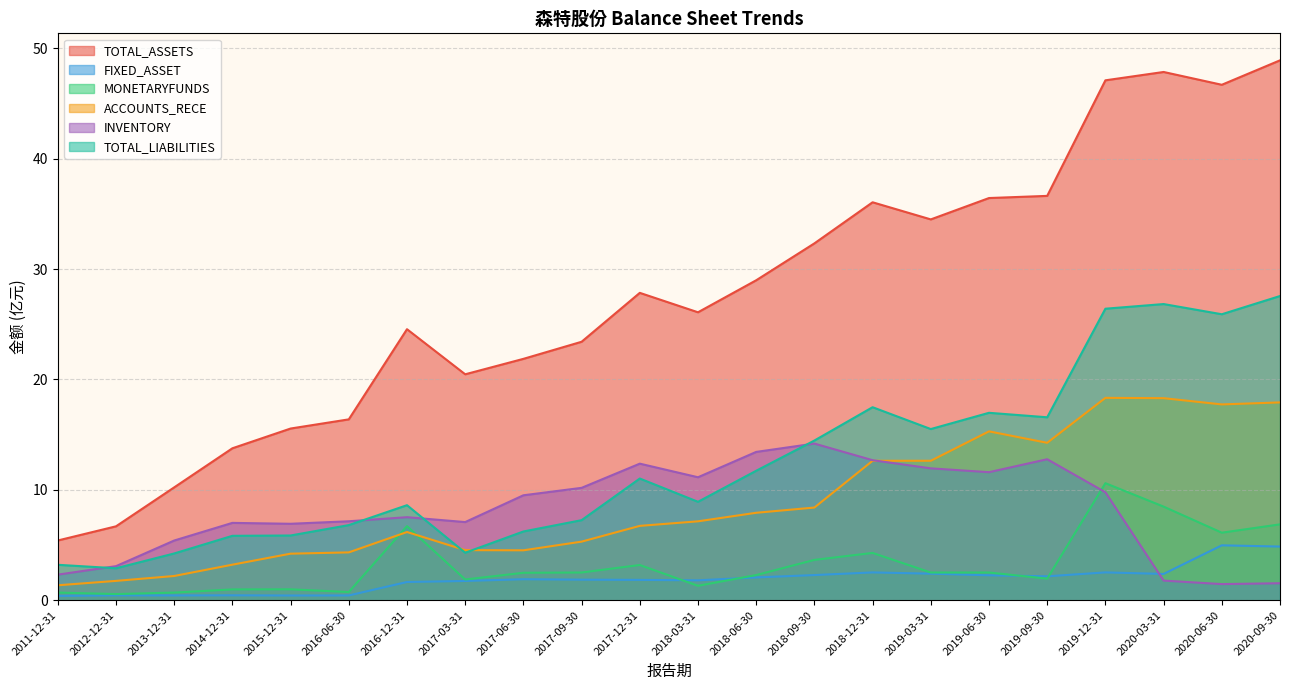

What is the value of the ACCOUNTS_RECE point at the 11th from the left?

6.7